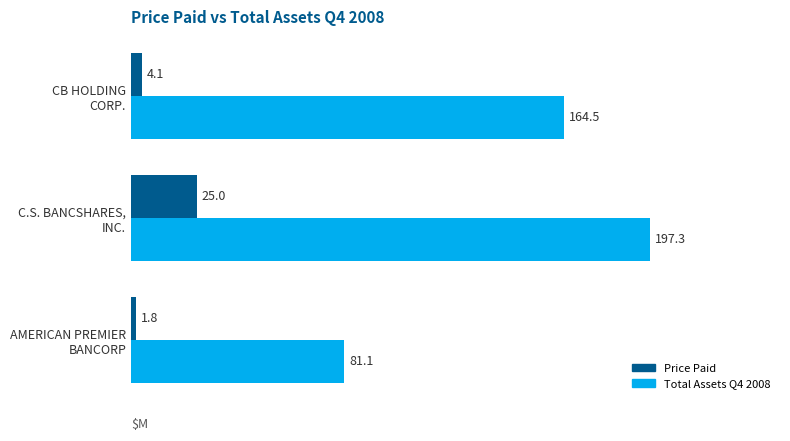

What is the smallest value displayed?

1.8